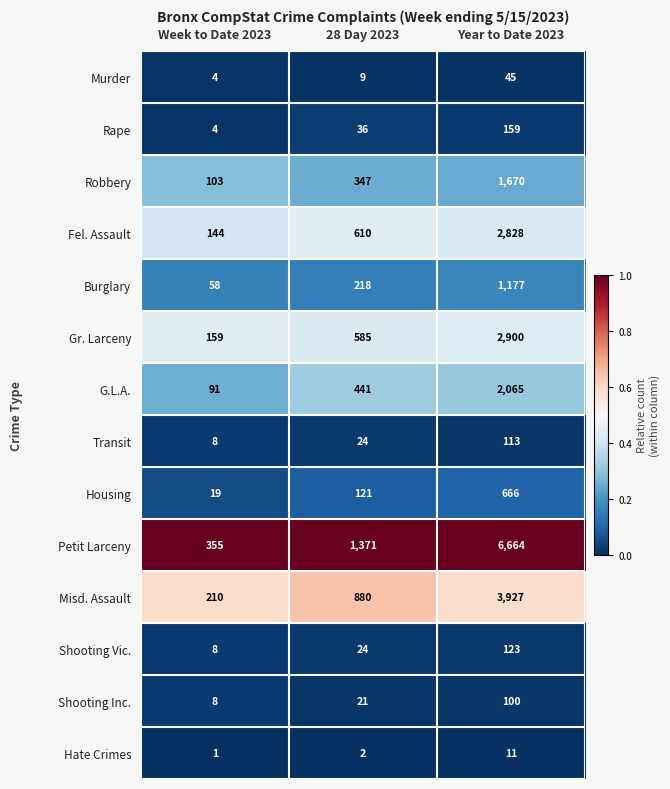

Rank the categories by Housing value from lowest to highest.

Week to Date 2023, 28 Day 2023, Year to Date 2023